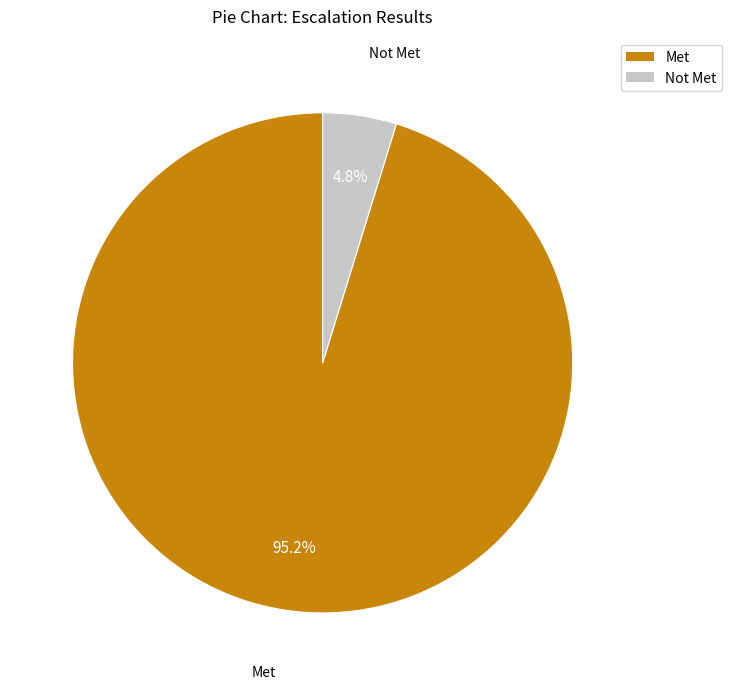

Is there a majority slice in this chart?

Yes